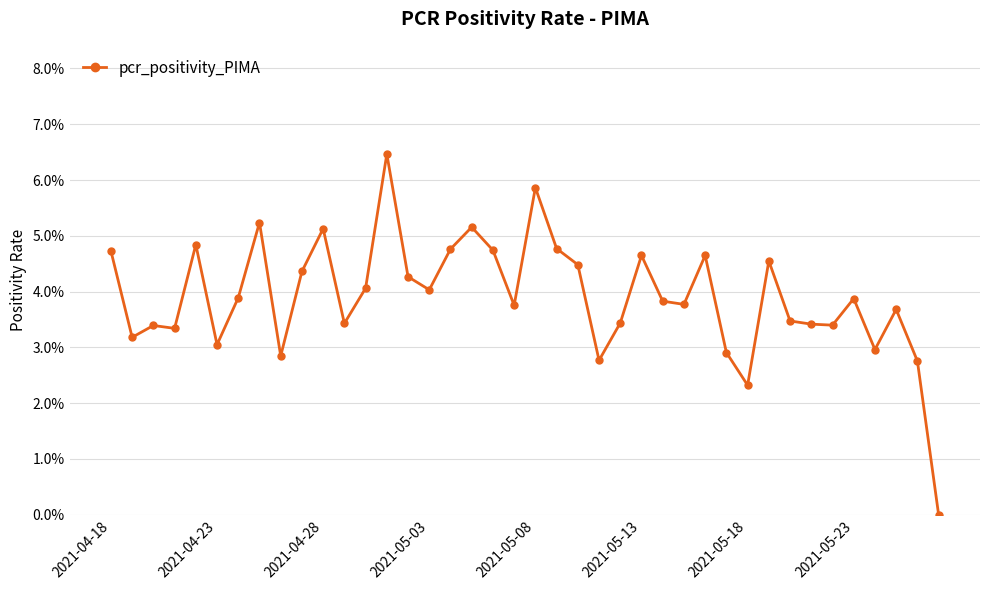

Rank the categories by value from lowest to highest.

39, 30, 38, 23, 8, 29, 36, 2021-05-13, 2021-04-23, 2021-05-03, 2021-04-28, 34, 33, 11, 24, 32, 37, 19, 27, 26, 35, 2021-05-18, 15, 12, 14, 9, 22, 31, 25, 28, 2021-04-18, 18, 16, 21, 2021-05-08, 10, 17, 2021-05-23, 20, 13